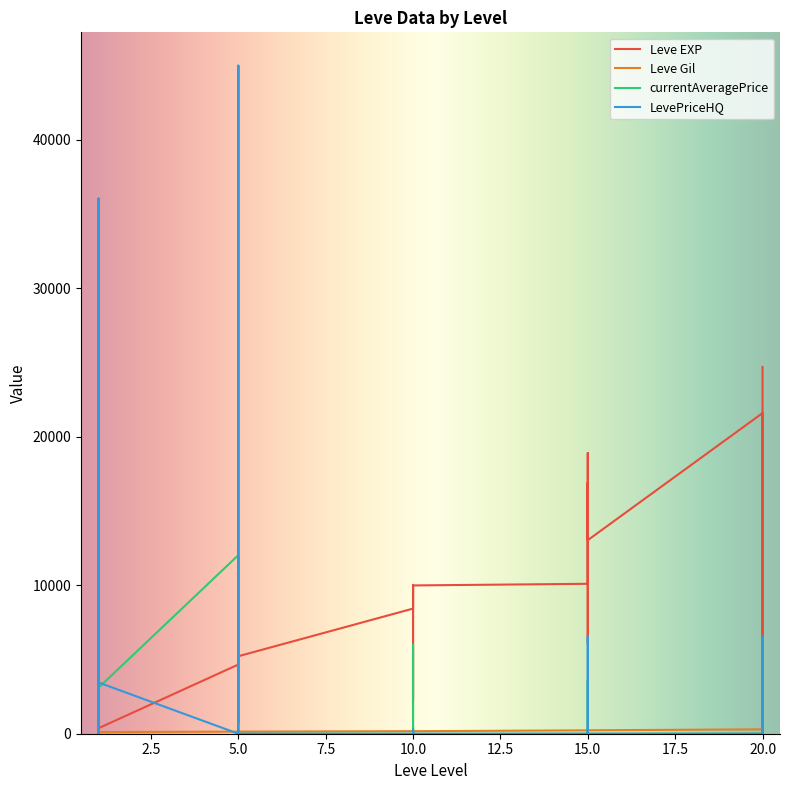

Reading left to right, list all the values displayed in this chart.

Leve EXP: 630	900	1160	1160	900	370	4660	6840	5220	4410	5220	5220	8430	5330	2230	9990	8430	9990	10100	18910	6110	16920	15980	13040	21600	4440	21600	21600	10970	24710
Leve Gil: 112	112	113	113	112	112	140	224	140	140	170	140	172	170	170	170	172	170	226	174	295	230	343	230	295	107	232	295	108	248
currentAveragePrice: 5000	0	1749	10000	36050	3096	12028	800	723	45003	502	0	0	0	433	0	6000	0	0	2001	3636	2353	0	0	0	3636	1749	2500	0	1356
LevePriceHQ: 5000	0	2505	0	36050	3453	0	1005	885	45003	502	0	0	0	283	0	0	0	0	5007	6568	2353	0	0	0	6568	2505	0	0	1999